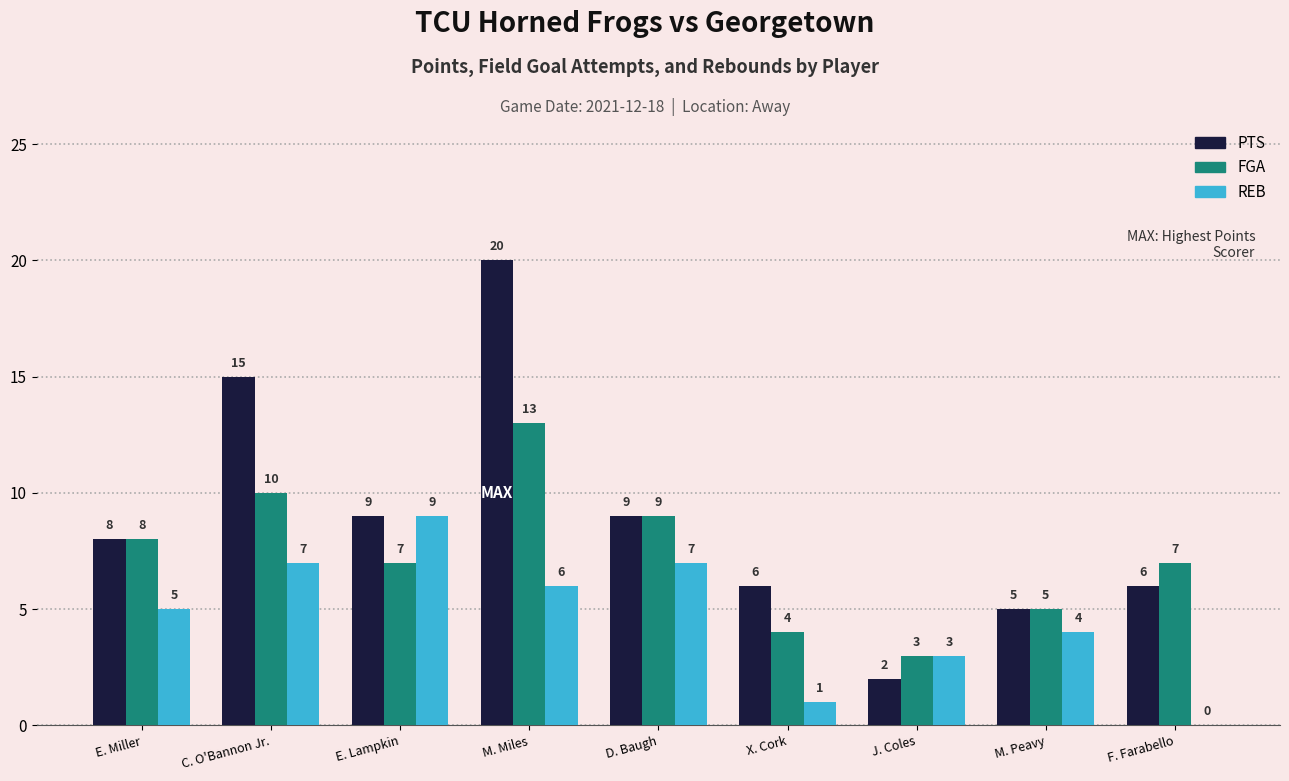

Which series has the largest total across all categories?

PTS